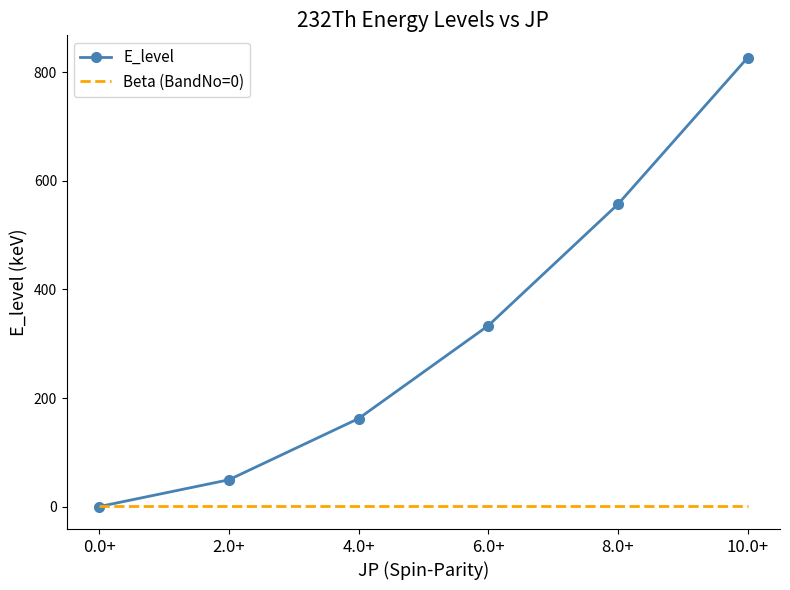

Which label corresponds to the largest value in the chart?

10.0+